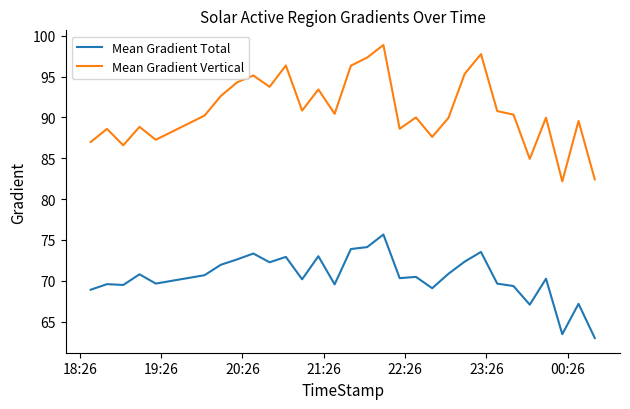

Rank the series by their maximum value, from lowest to highest.

Mean Gradient Total, Mean Gradient Vertical